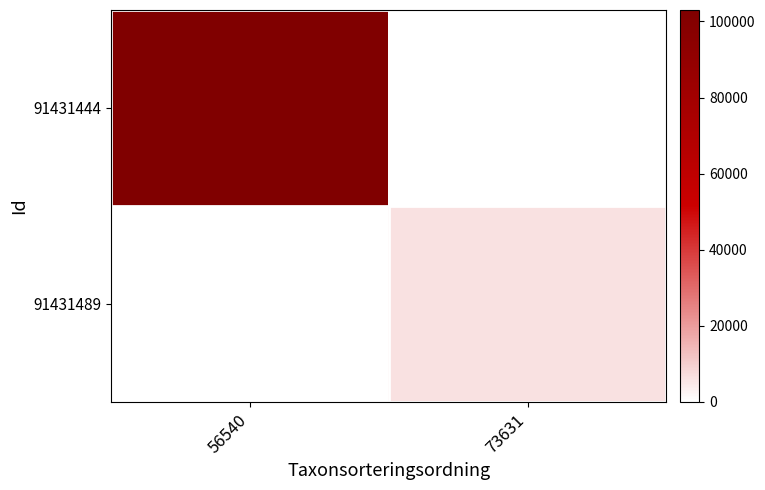

Which series has the largest total across all categories?

91431444